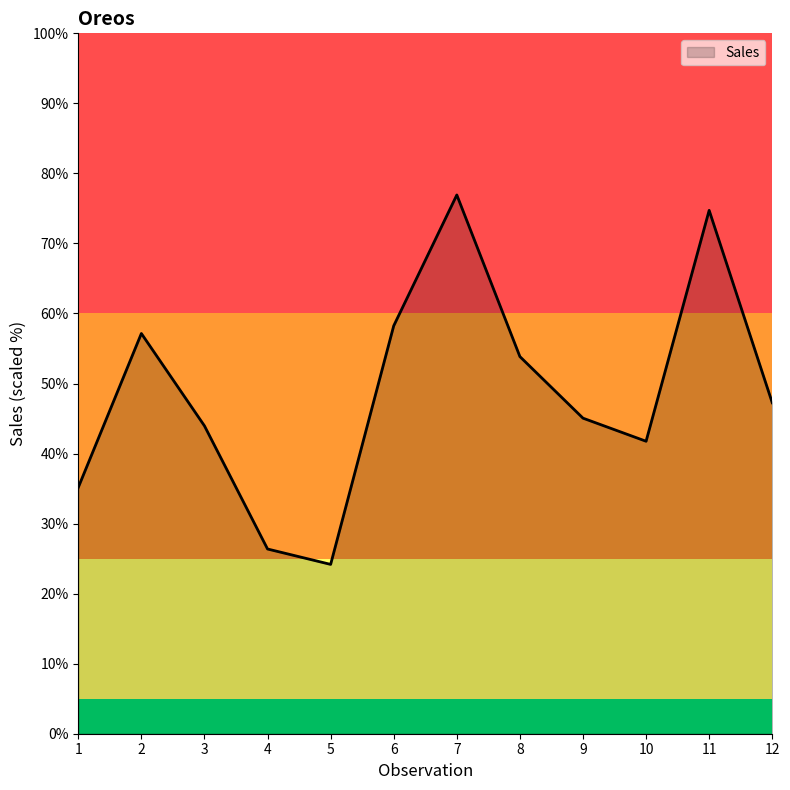

True or false: the data shows 58.2 at 6.

True